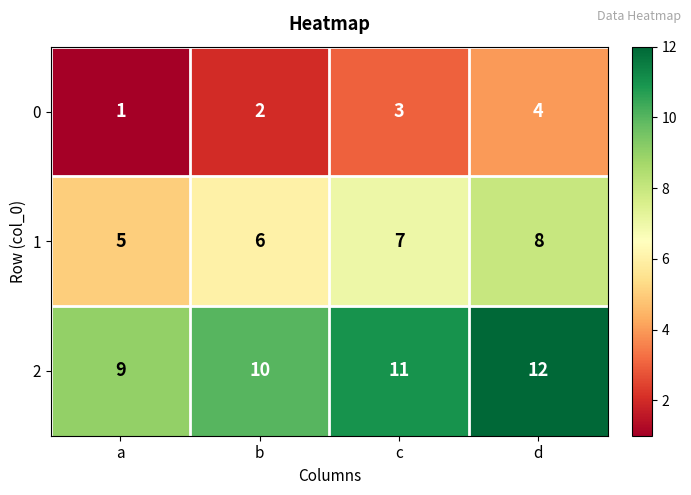

Is it true that 0 equals 1 at a?

True